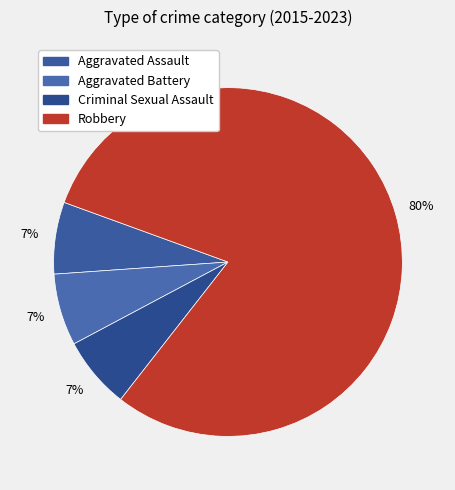

Combined, do Aggravated Battery and Aggravated Assault account for over 50%?

No